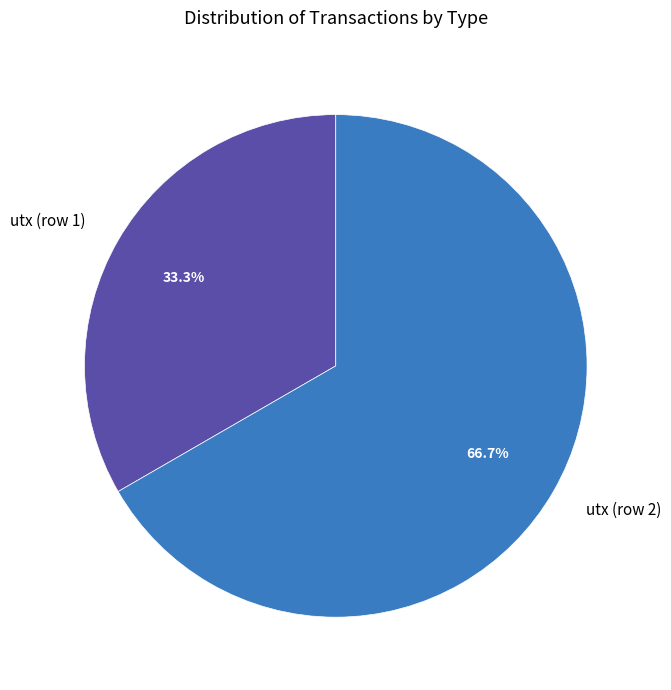

Combined, do utx (row 1) and utx (row 2) account for over 50%?

Yes